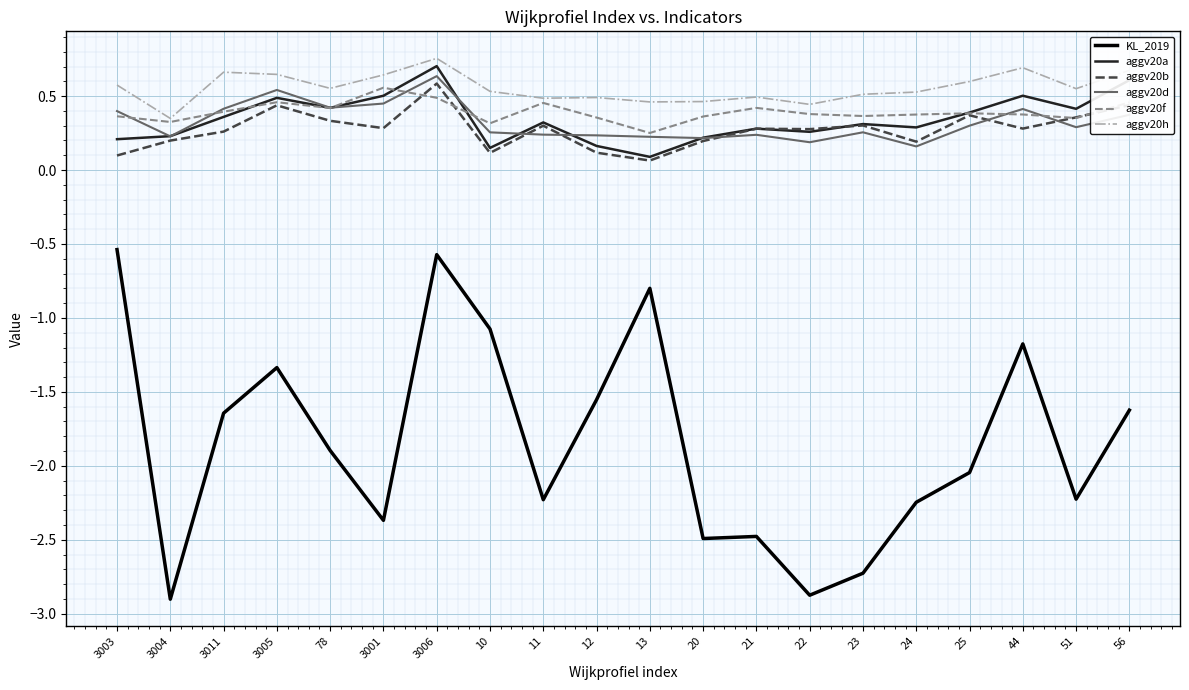

True or false: KL_2019 and aggv20h intersect in this chart.

False